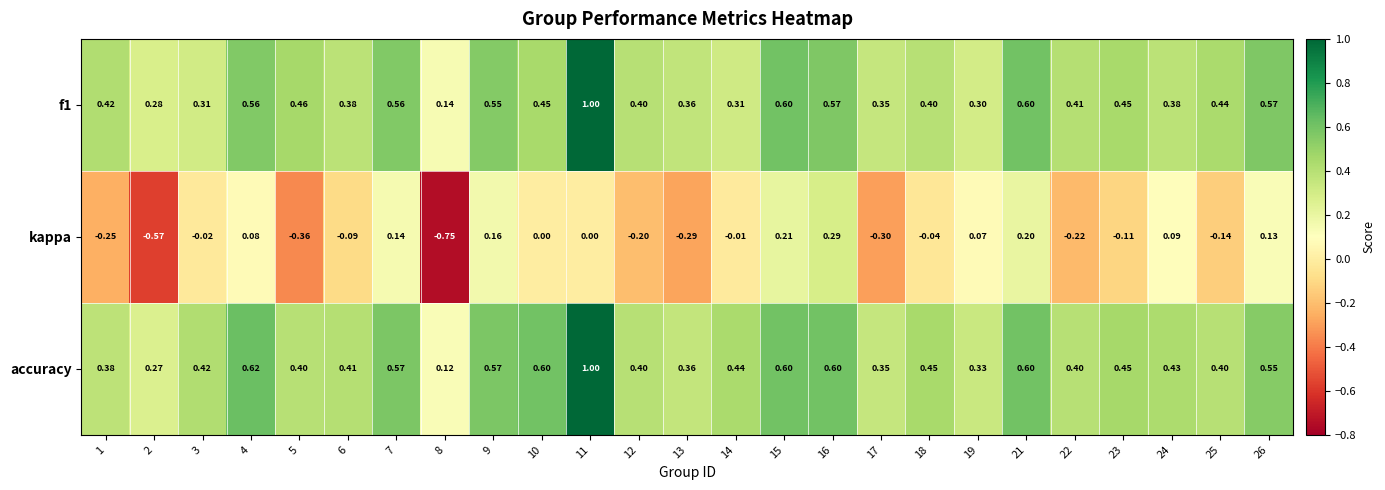

Which series has the largest range (max minus min)?

kappa